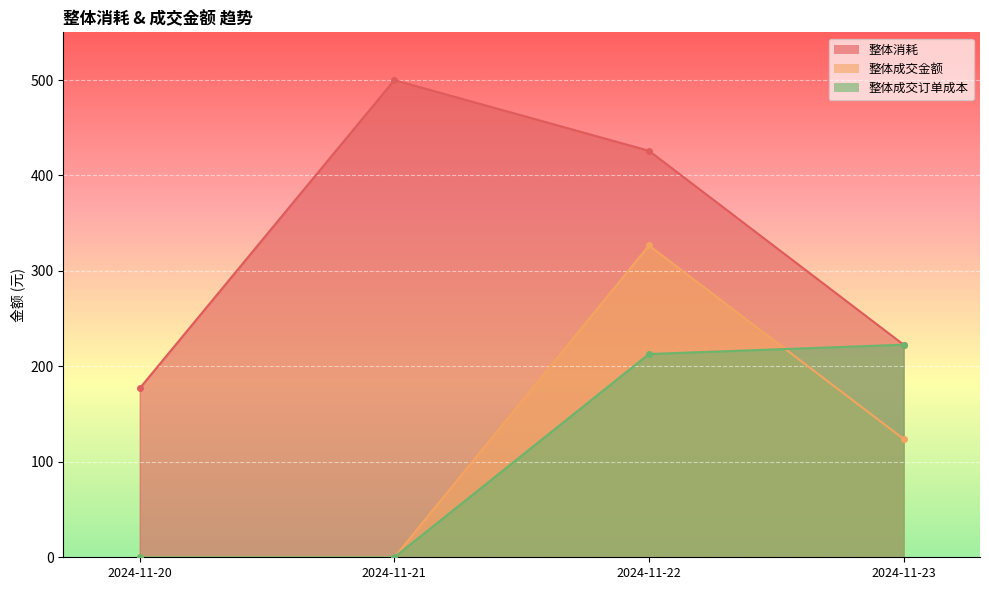

True or false: 整体消耗 has more than 2 points higher than both neighbors.

False